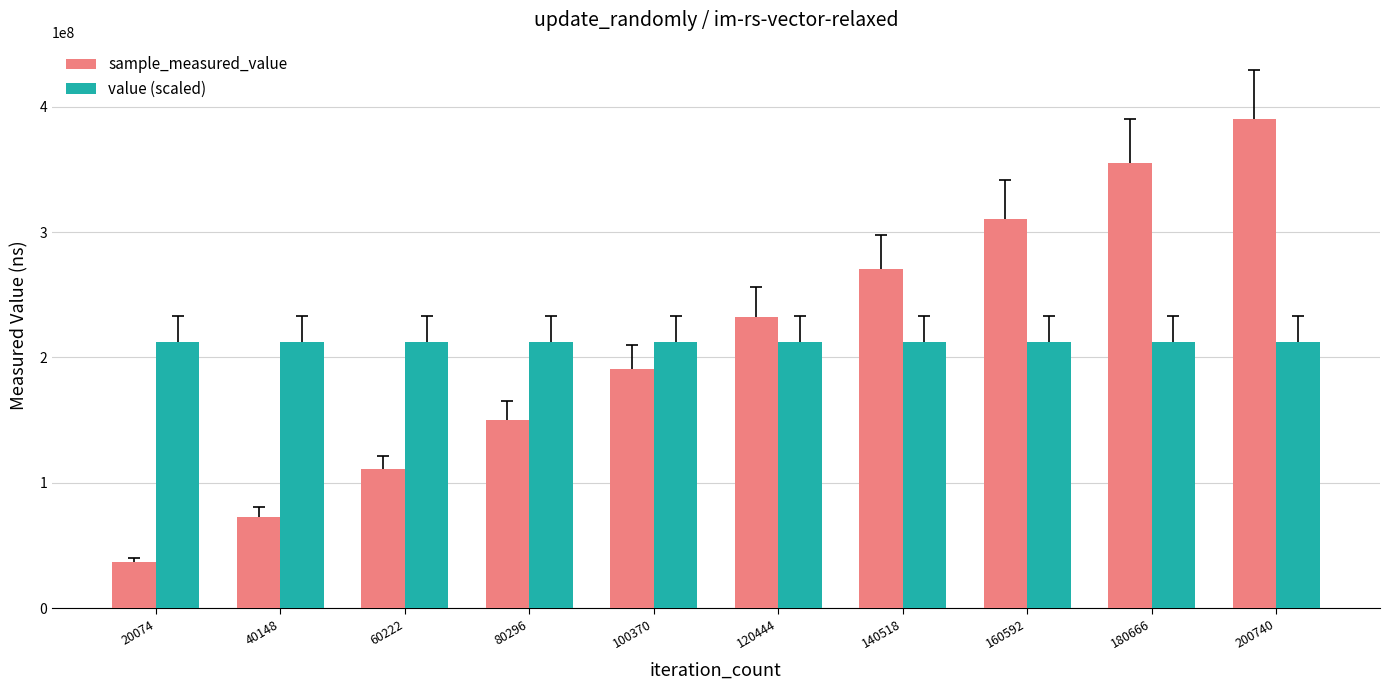

What is the sum of all value (scaled) values?

2120835952.0